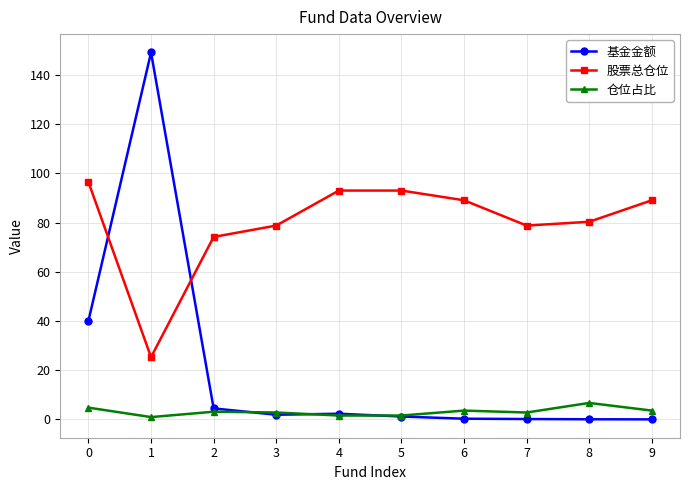

At 8, list the series in order from largest to smallest.

股票总仓位, 仓位占比, 基金金额